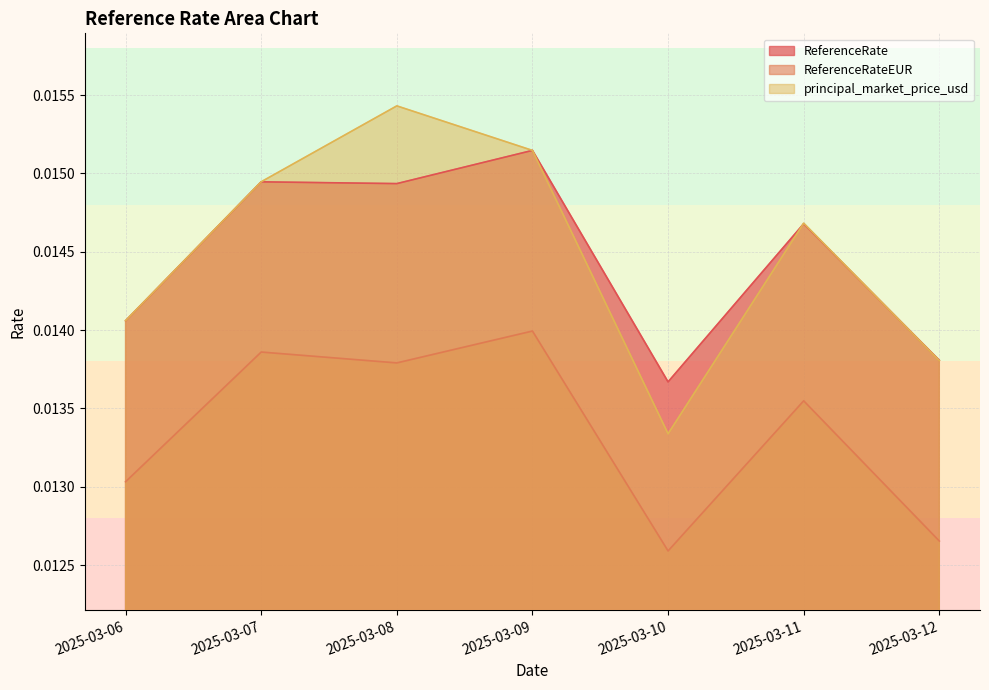

List the labels in order of principal_market_price_usd value, smallest first.

2025-03-10, 2025-03-12, 2025-03-06, 2025-03-11, 2025-03-07, 2025-03-09, 2025-03-08